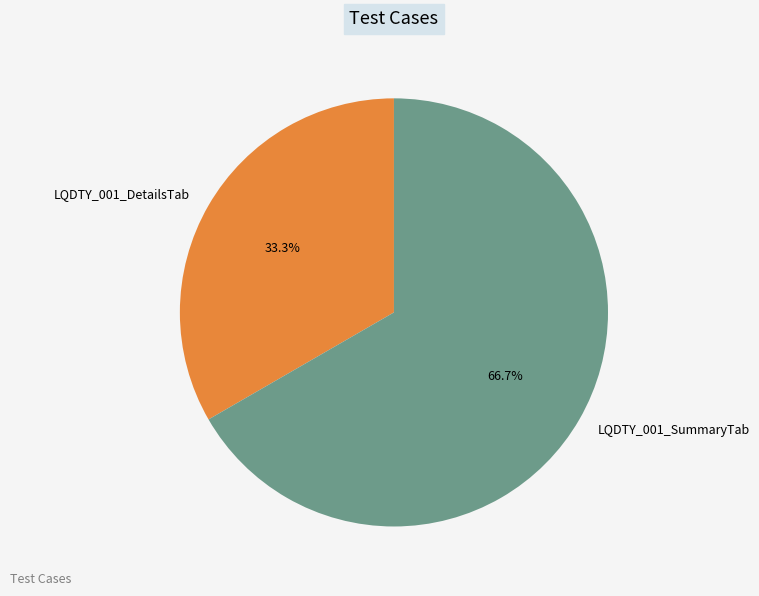

What percentage is the LQDTY_001_DetailsTab slice, to the nearest percent?

33%